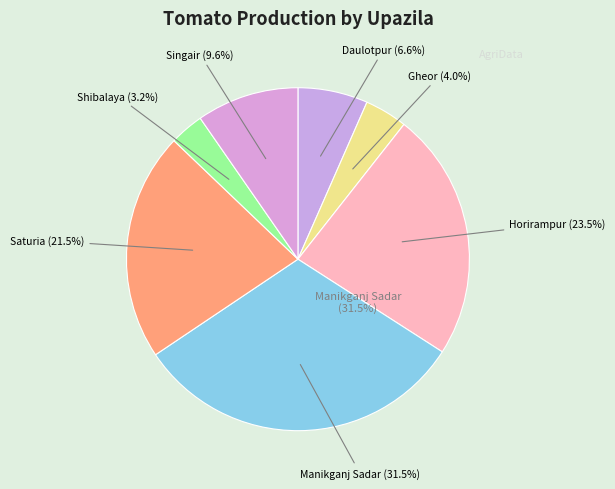

The Daulotpur slice represents 20% of the pie. True or false?

False